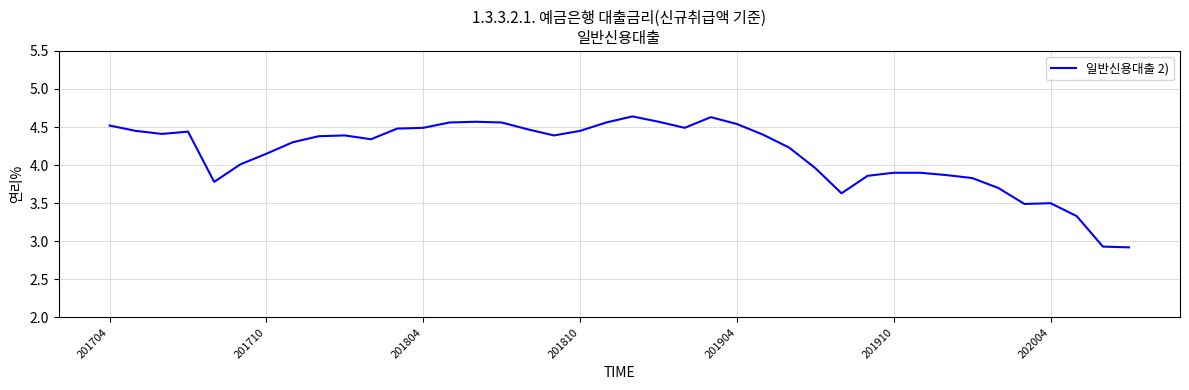

What is the difference between the maximum and minimum values?

1.7